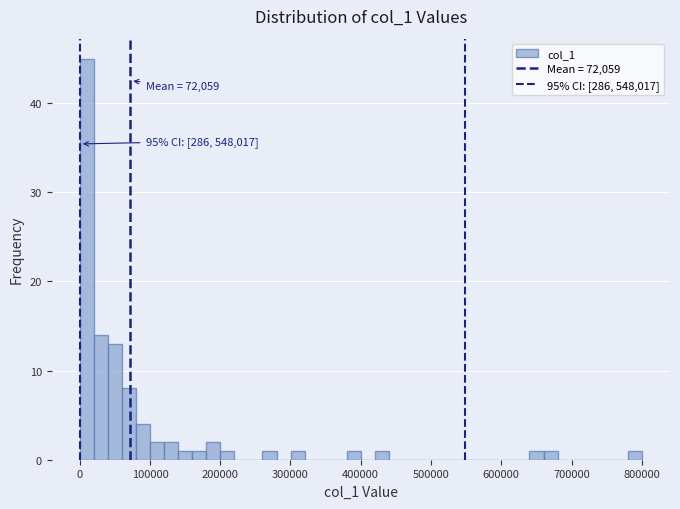

Read against the x-axis, roughly where is the centre of the tallest bar?

10000